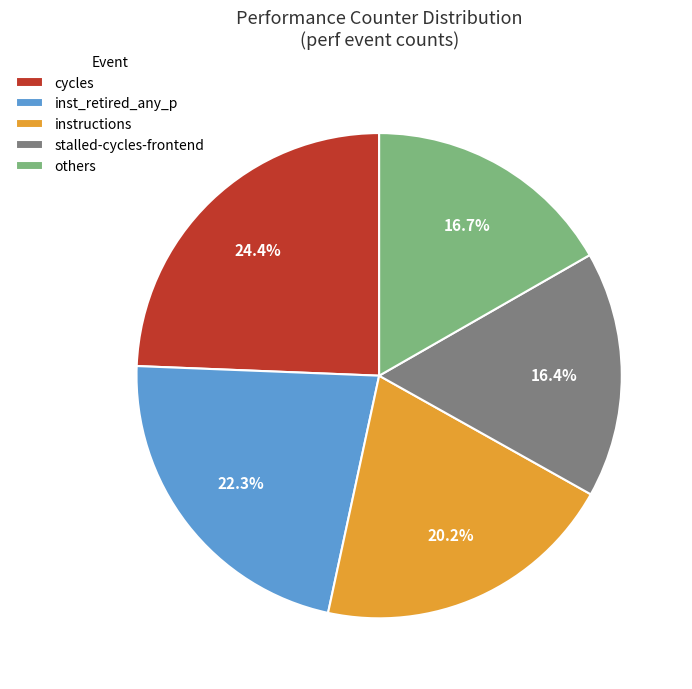

Which category has the biggest portion of the pie?

cycles